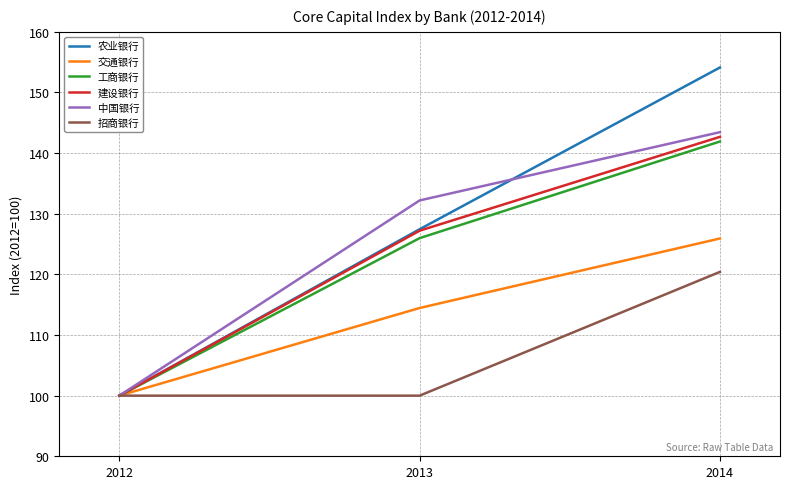

Which series changed the most between 2012 and 2014?

农业银行